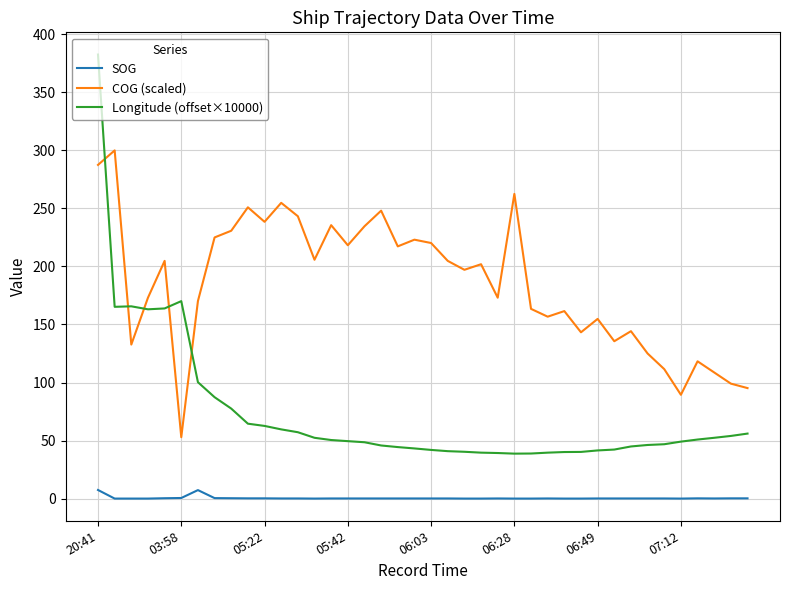

Which series has the largest range (max minus min)?

Longitude (offset×10000)